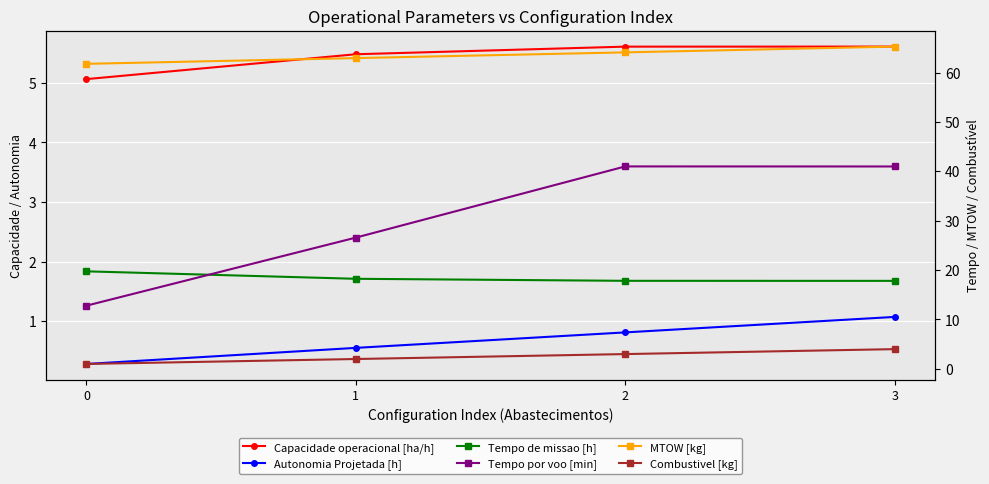

Does the chart display data point markers on the line(s)?

Yes